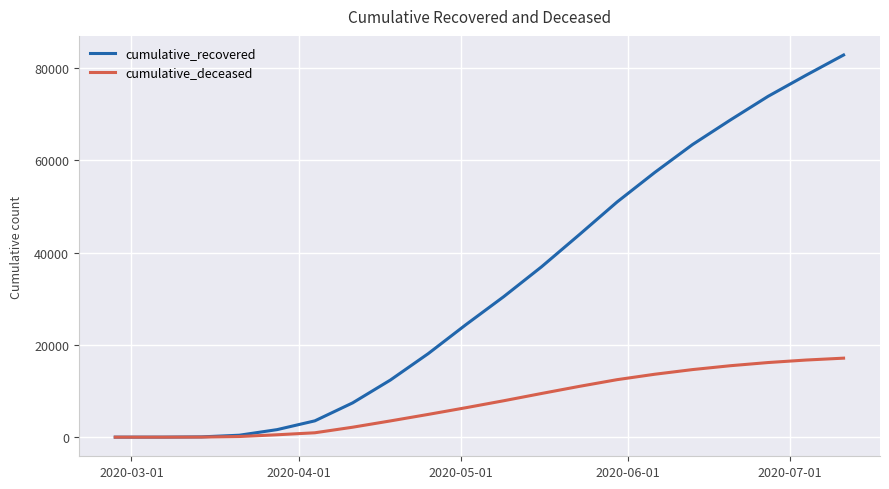

Which series has the largest total across all categories?

cumulative_recovered